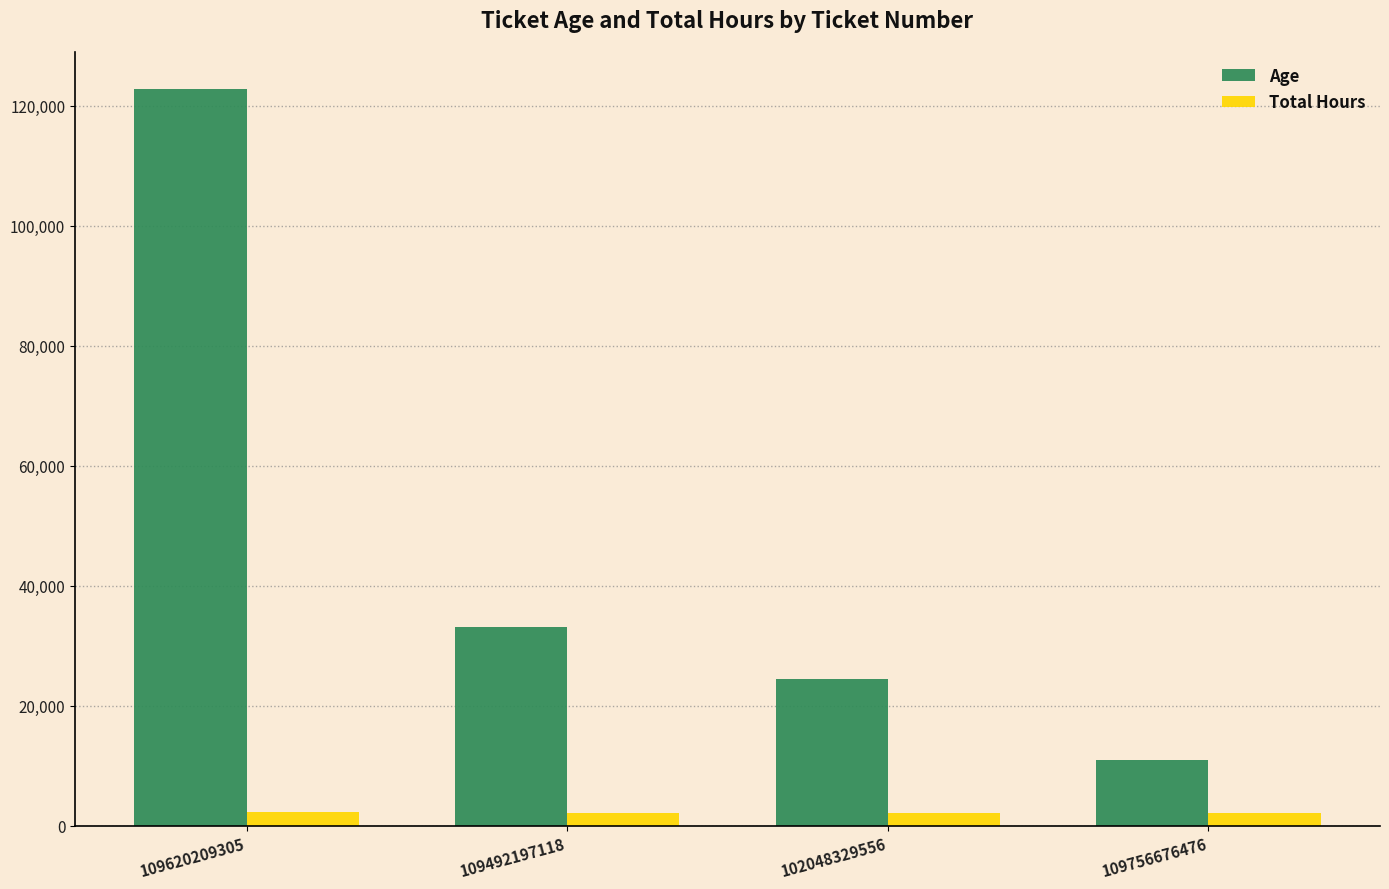

How many distinct data groups are displayed?

2